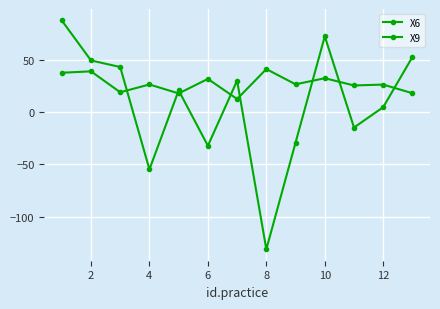

How many data points in X9 are less than 20?

6